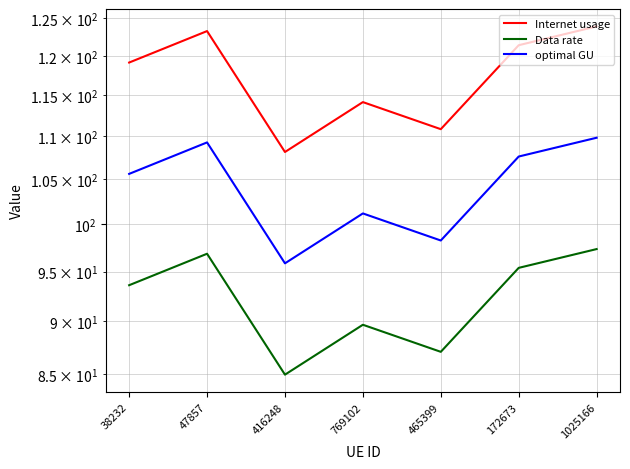

Between 47857 and 769102, which is larger?

47857